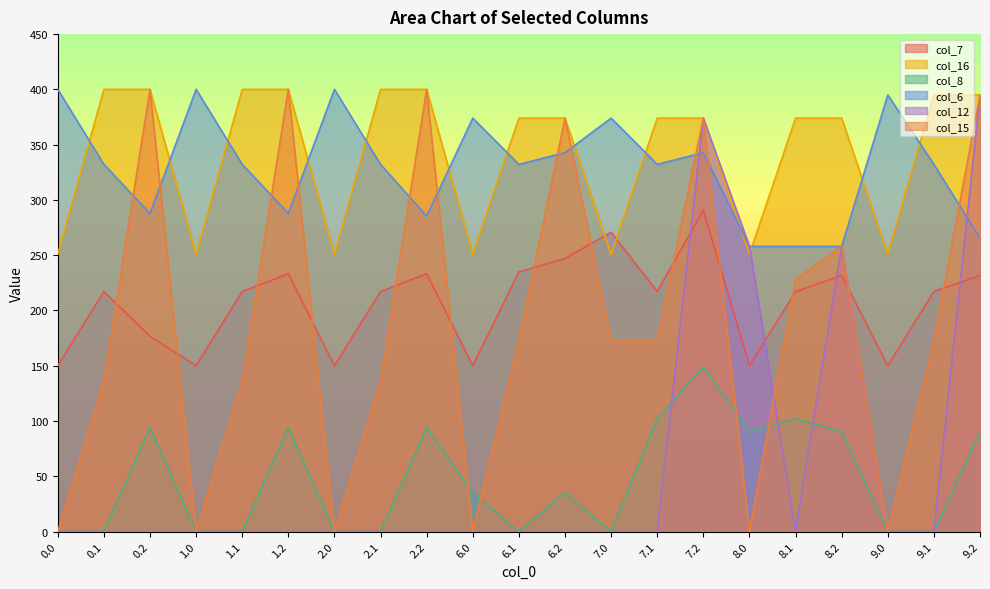

At 2.1, list the series in order from largest to smallest.

col_16, col_6, col_7, col_15, col_8, col_12